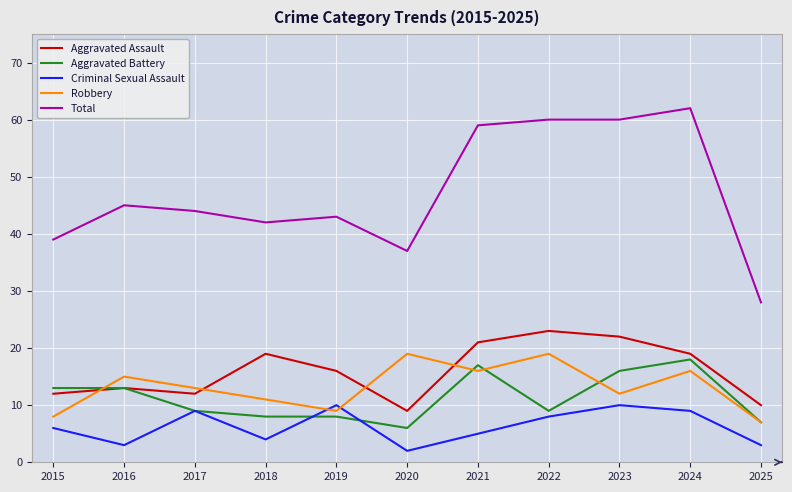

At 2018, list the series in order from smallest to largest.

Criminal Sexual Assault, Aggravated Battery, Robbery, Aggravated Assault, Total